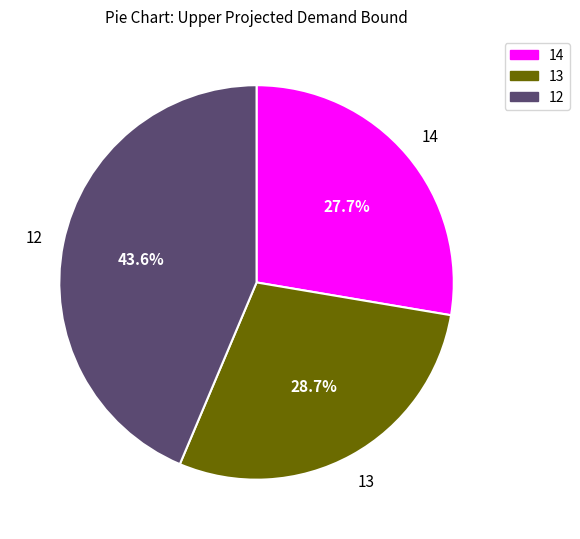

Is there a majority slice in this chart?

No